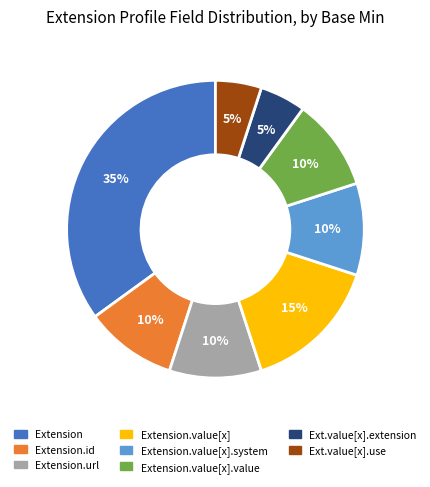

Count the number of slices in the pie.

8